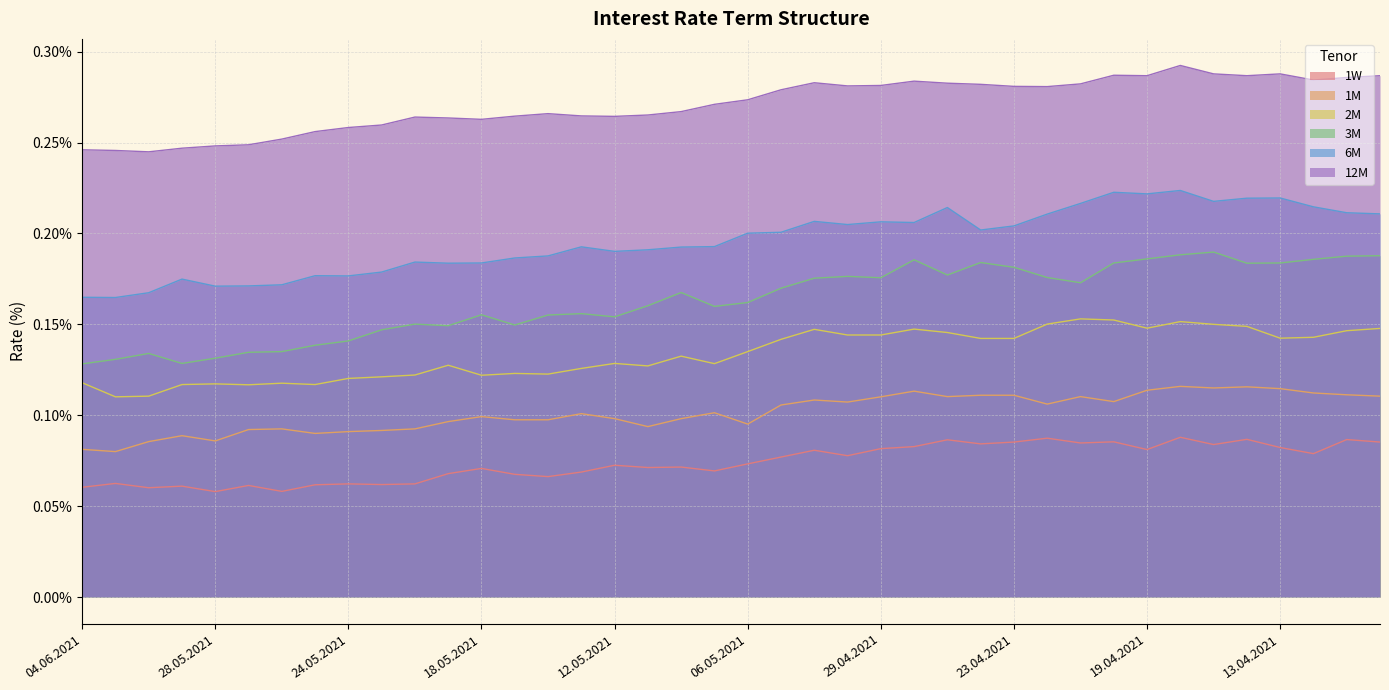

Rank the series at 13.05.2021 from highest to lowest value.

12M, 6M, 3M, 2M, 1M, 1W